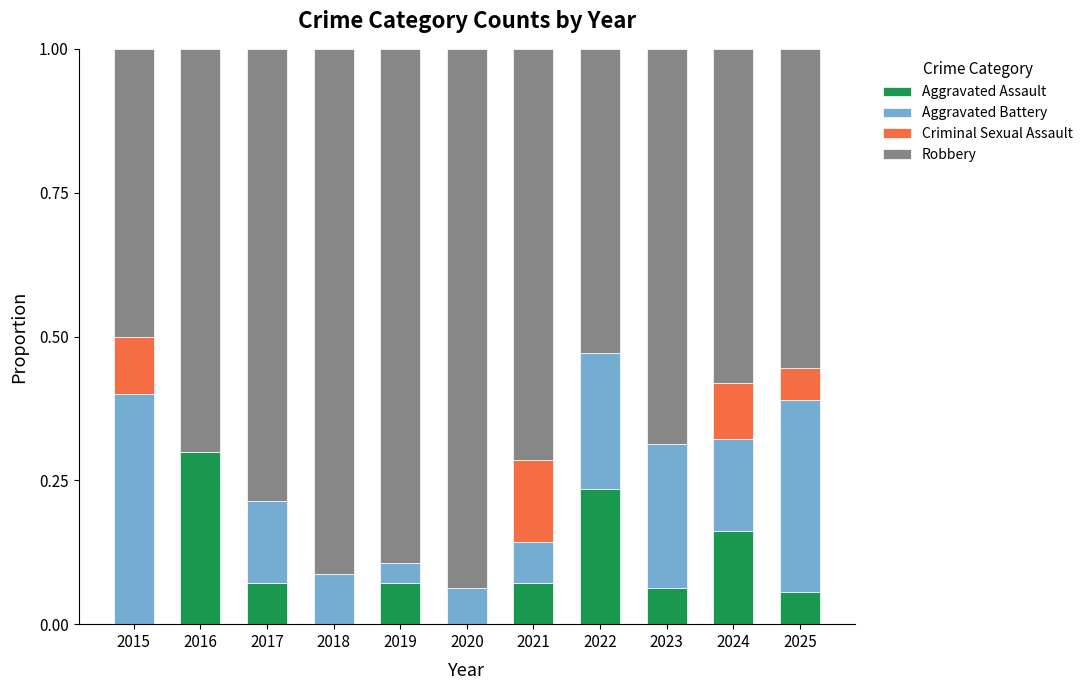

Does the chart contain stacked bars?

Yes